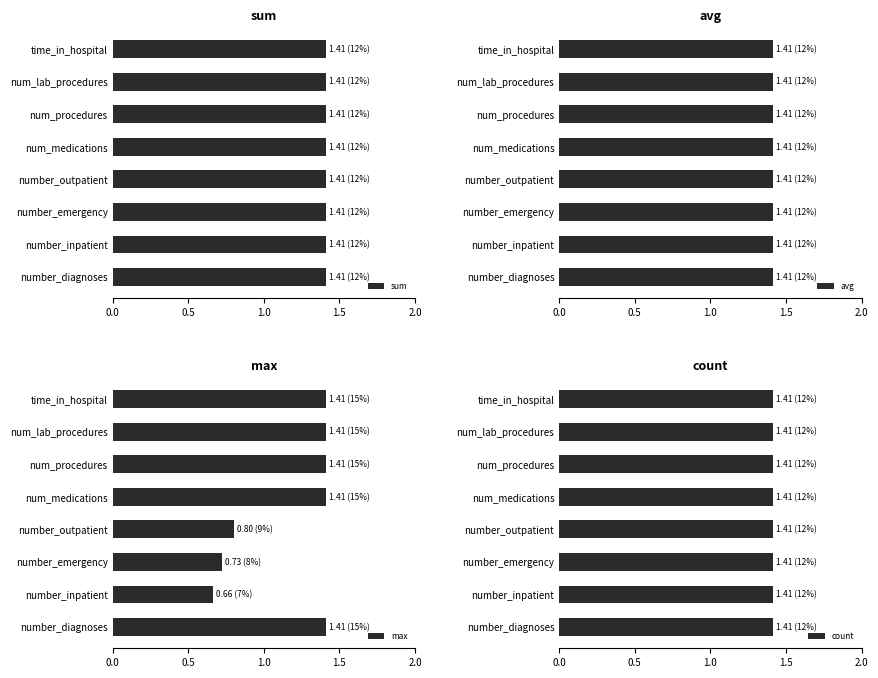

Is it true that max equals 0.2 at number_emergency?

False